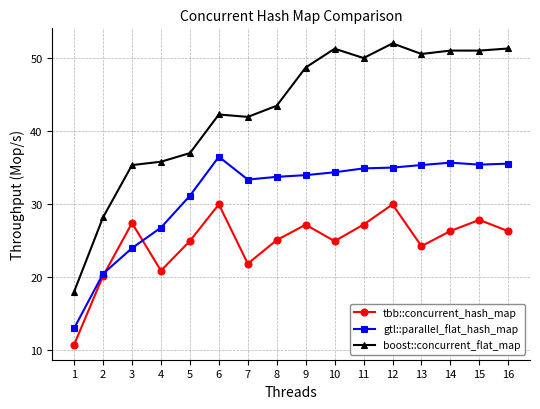

Where is boost::concurrent_flat_map nearest to the value 34?

3